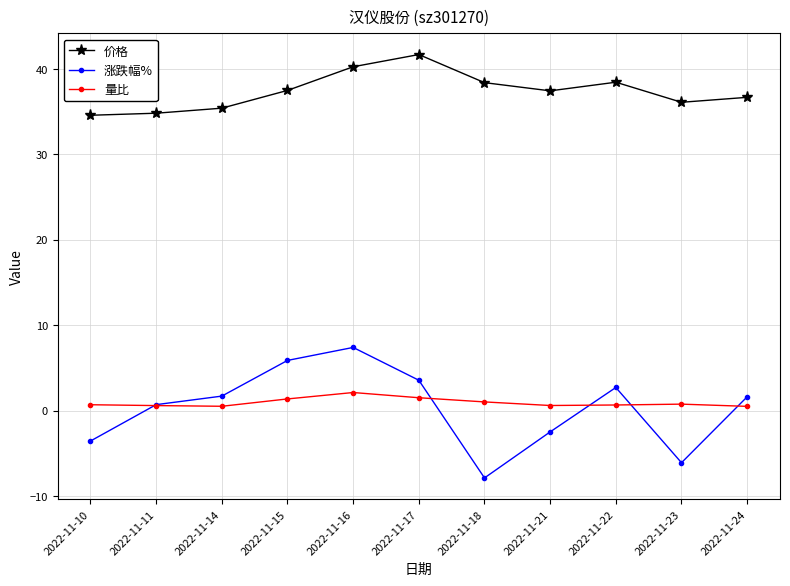

What is the difference between the 量比 values at 2022-11-23 and 2022-11-10?

0.1